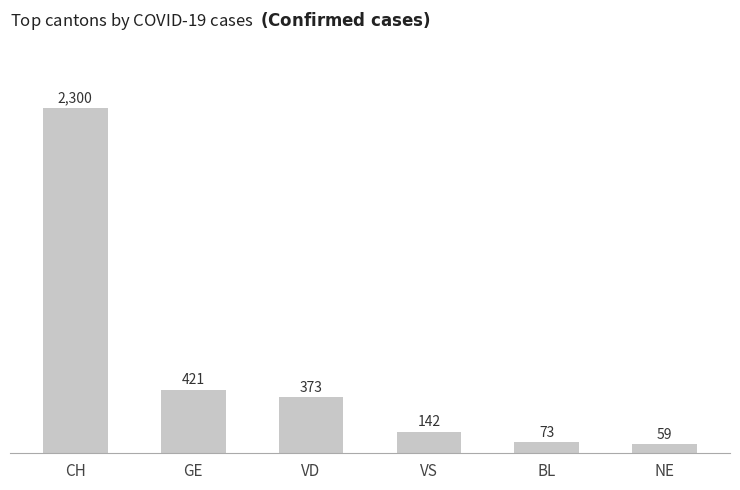

Reading left to right, what are all the values shown in this chart?

CH=2300	GE=421	VD=373	VS=142	BL=73	NE=59